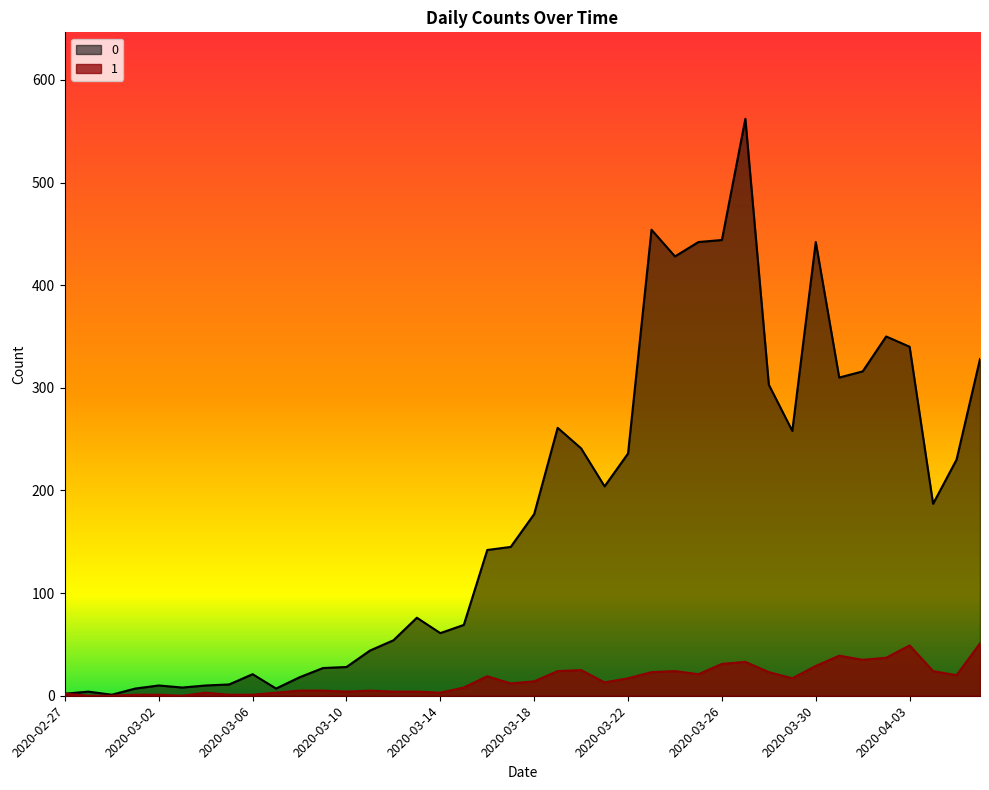

Reading right to left, transcribe all the data shown in this chart.

0: 328	230	187	340	350	316	310	442	258	303	562	444	442	428	454	236	204	241	261	177	145	142	69	61	76	54	44	28	27	18	7	21	11	10	8	10	7	1	4	2
1: 51	20	24	49	37	35	39	29	17	23	33	31	21	24	23	17	13	25	24	14	12	19	8	3	4	4	5	4	5	5	3	1	1	3	0	1	1	0	0	2